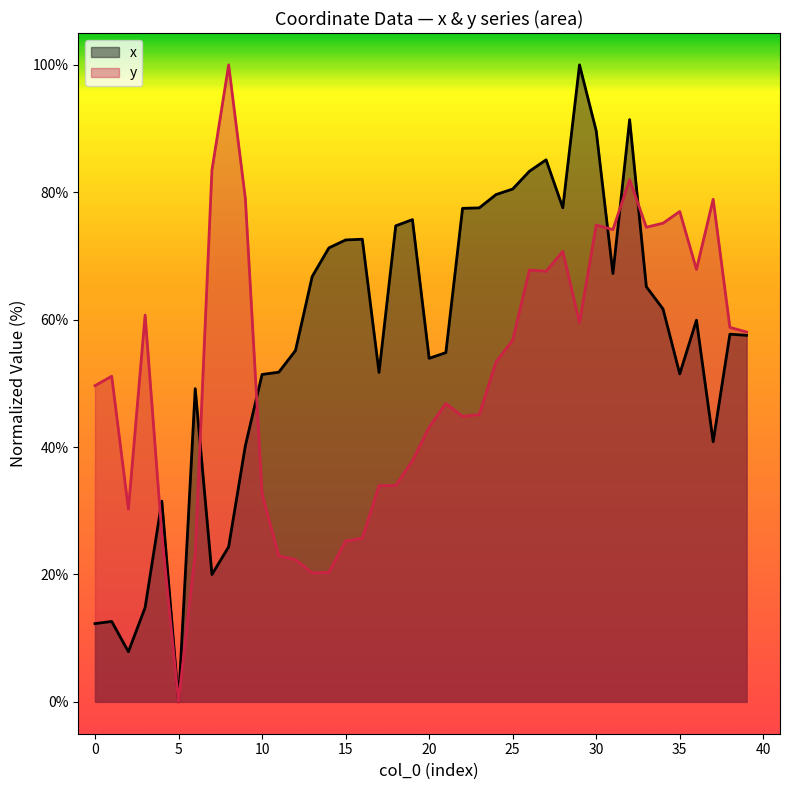

The x series shows 79.6 at 24. True or false?

True